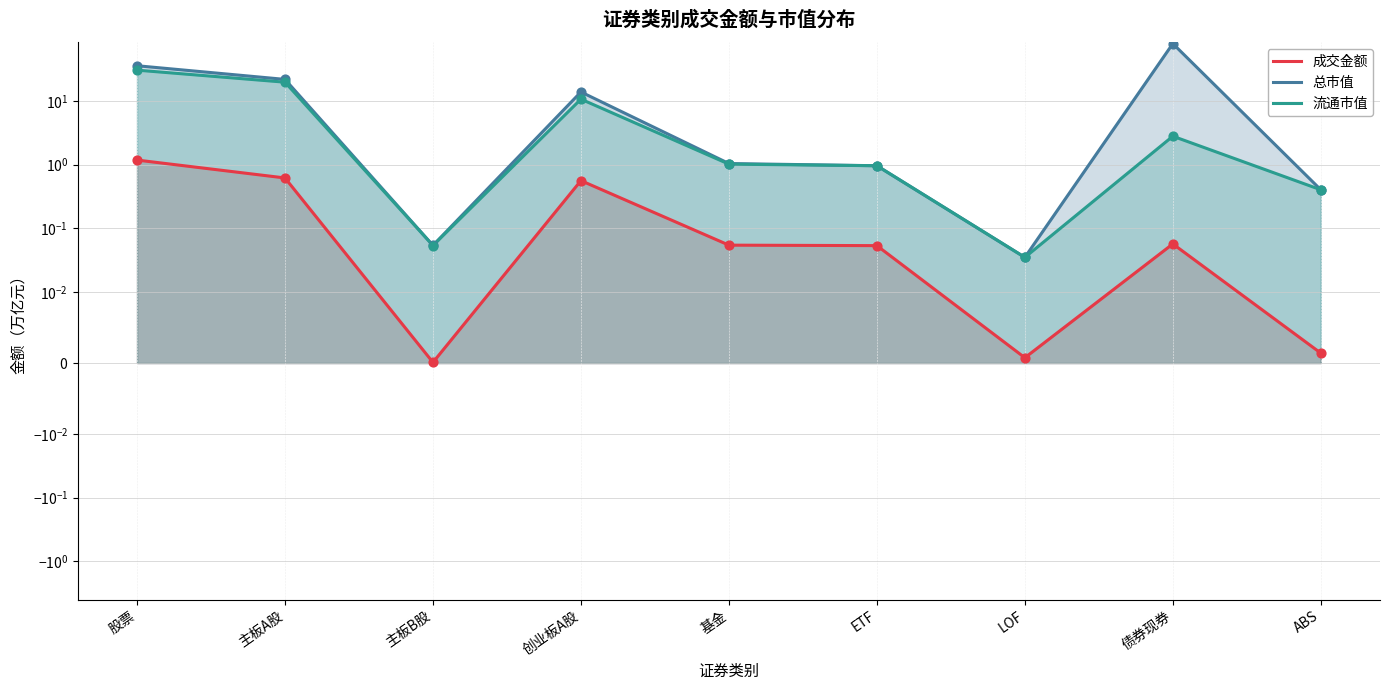

Which series has the largest total across all categories?

总市值